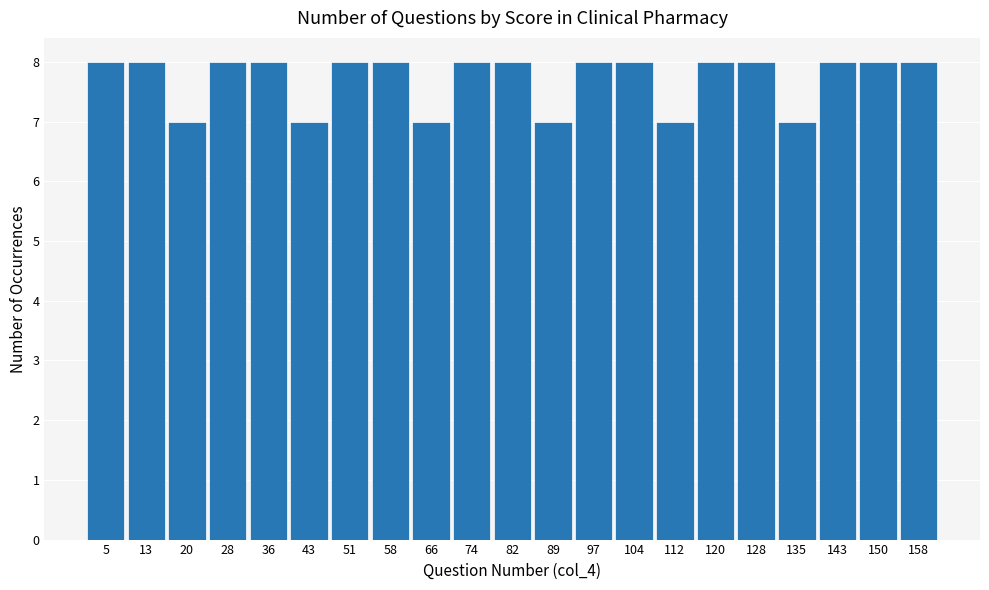

What is the height of the bar covering 131 to 139 on the x-axis? Neither the bar edges nor the heights are printed on the chart, so give them approximately, as read against the axes.

7